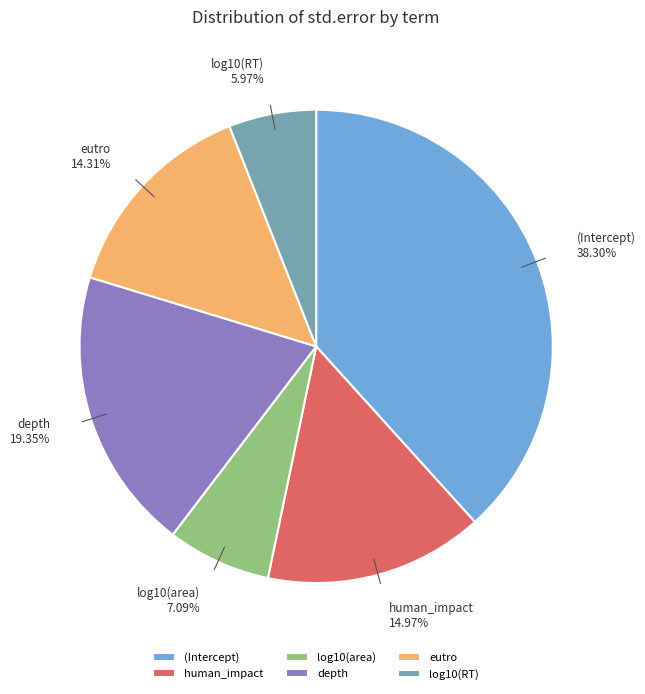

To the nearest percent, what portion does log10(RT) represent?

6%